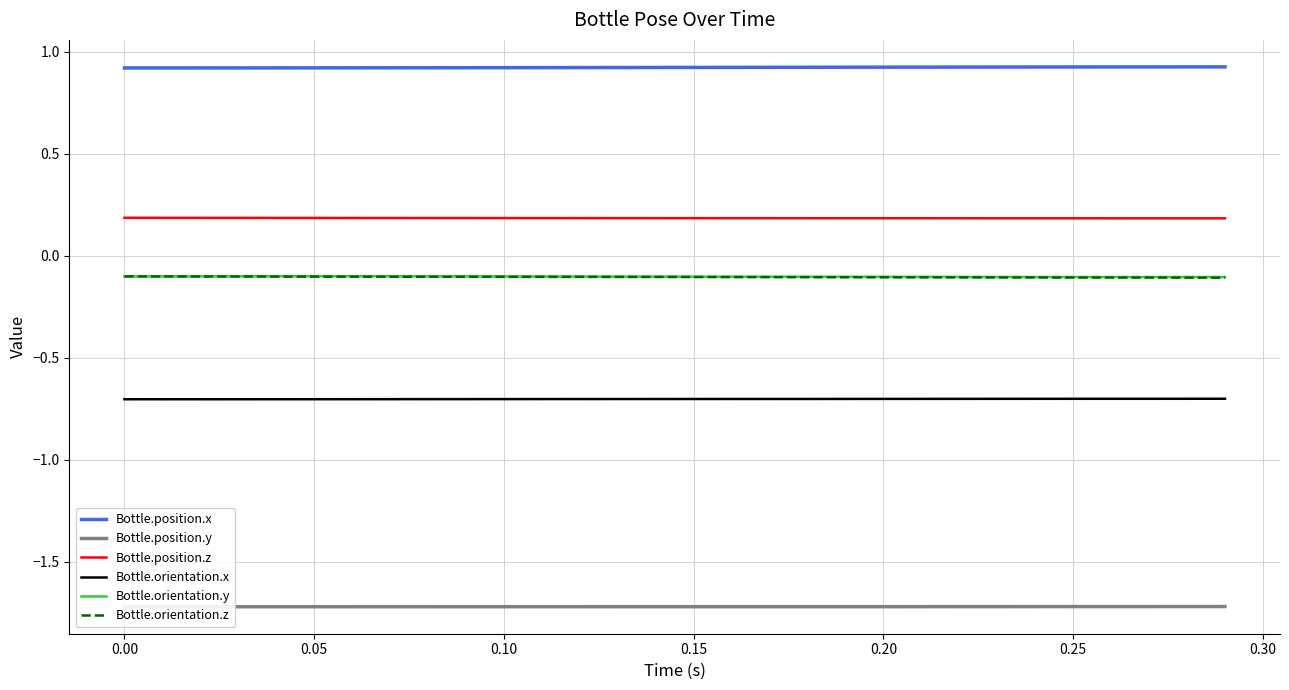

True or false: Bottle.position.y has more than 2 points higher than both neighbors.

False